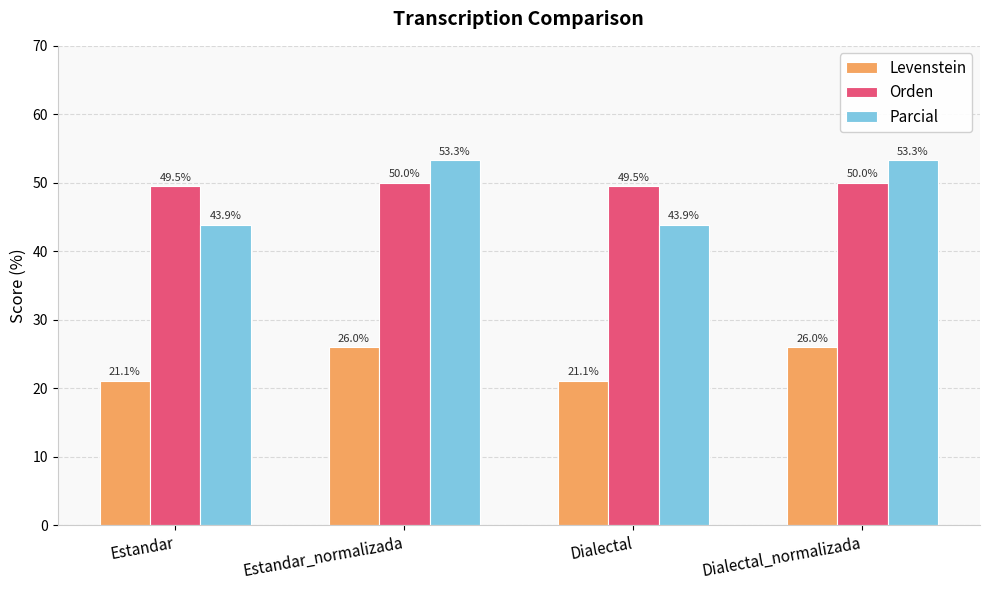

Reading right to left, list all the values displayed in this chart.

Levenstein: 26.0	21.1	26.0	21.1
Orden: 50.0	49.5	50.0	49.5
Parcial: 53.3	43.9	53.3	43.9